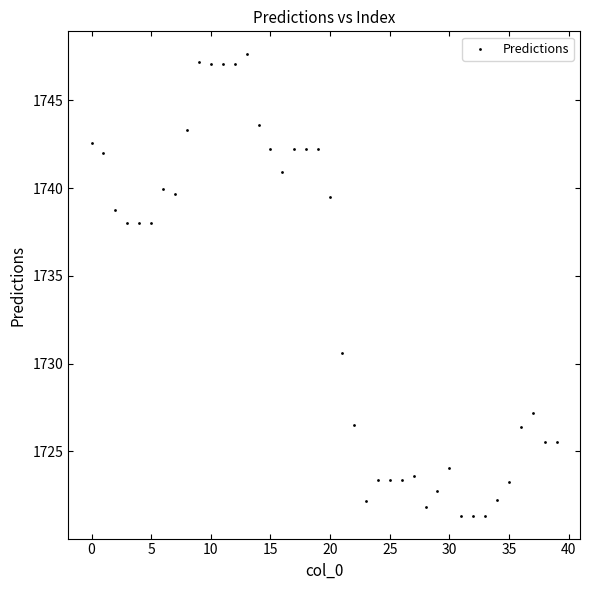

What is the range of Y values (max minus min)?

26.3